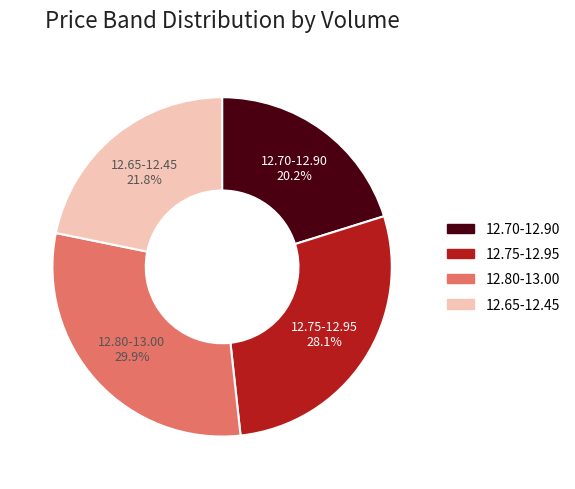

Which slice is the smallest?

12.70-12.90